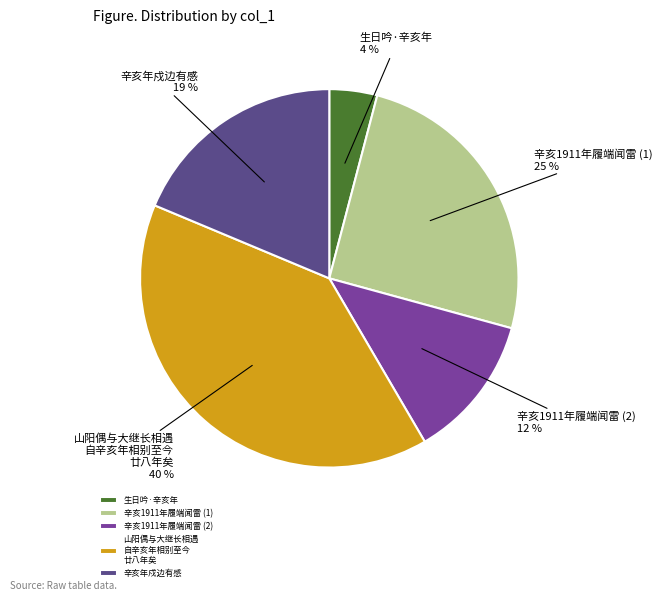

How many slices are in this pie chart?

5